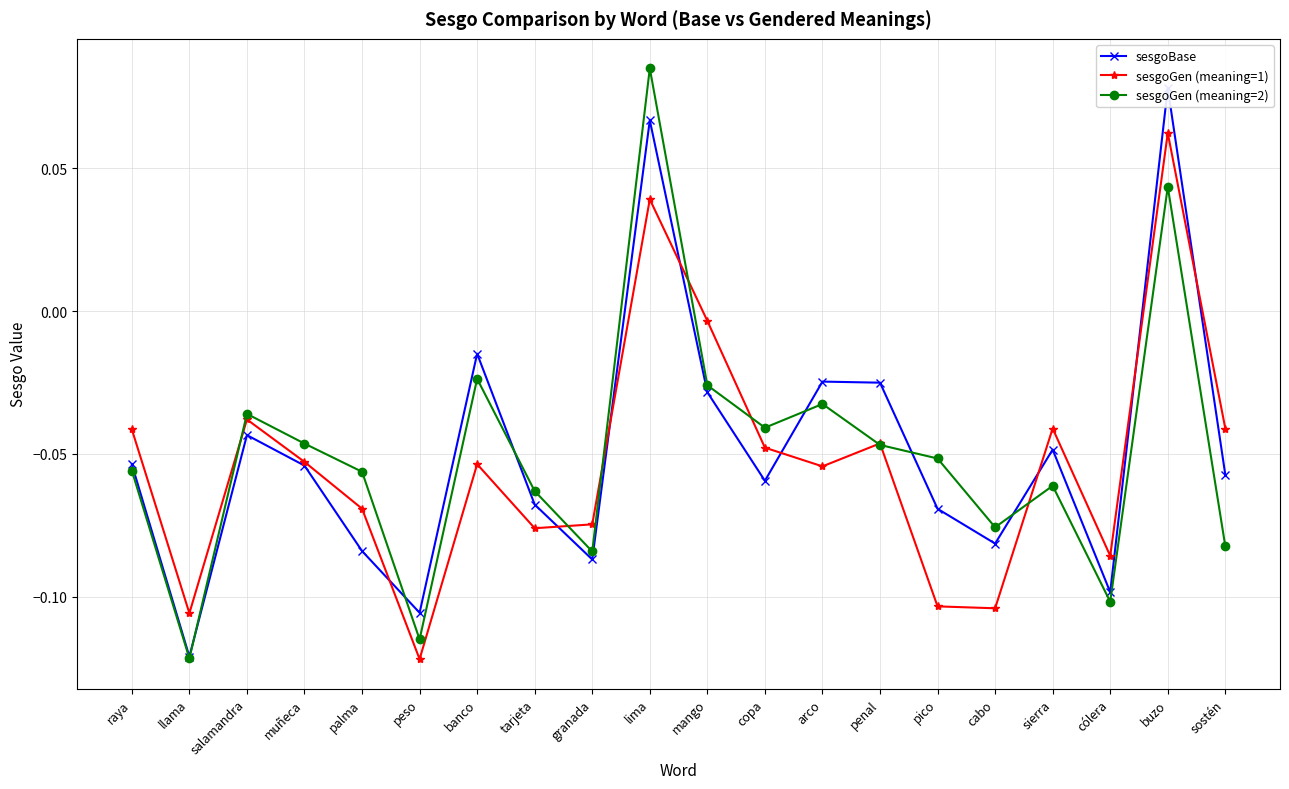

True or false: sesgoGen (meaning=2) and sesgoGen (meaning=1) cross at least once.

True